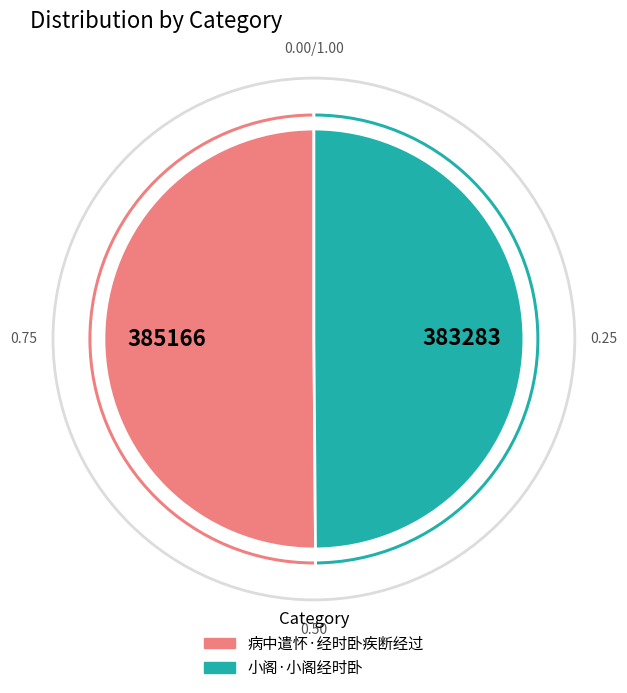

The 病中遣怀·经时卧疾断经过 slice represents 59% of the pie. True or false?

False